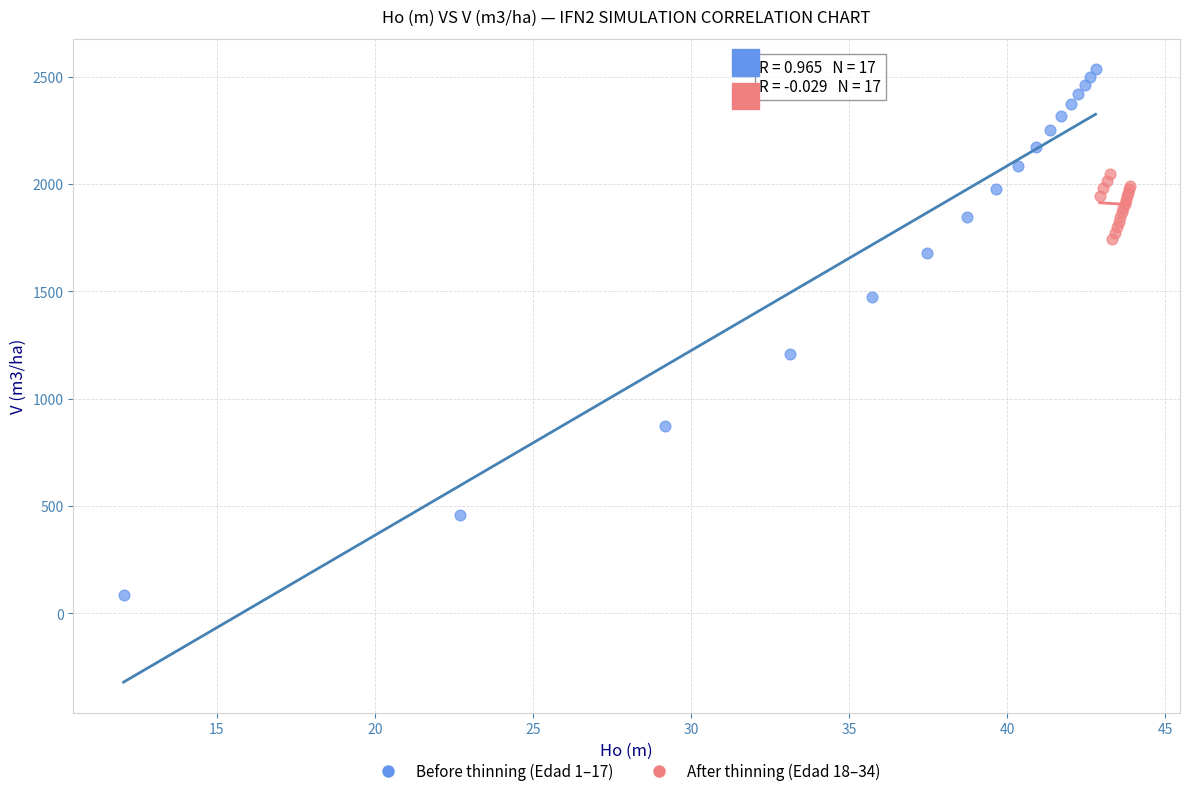

What are all the series names shown in the legend?

Before thinning (Edad 1–17), After thinning (Edad 18–34)